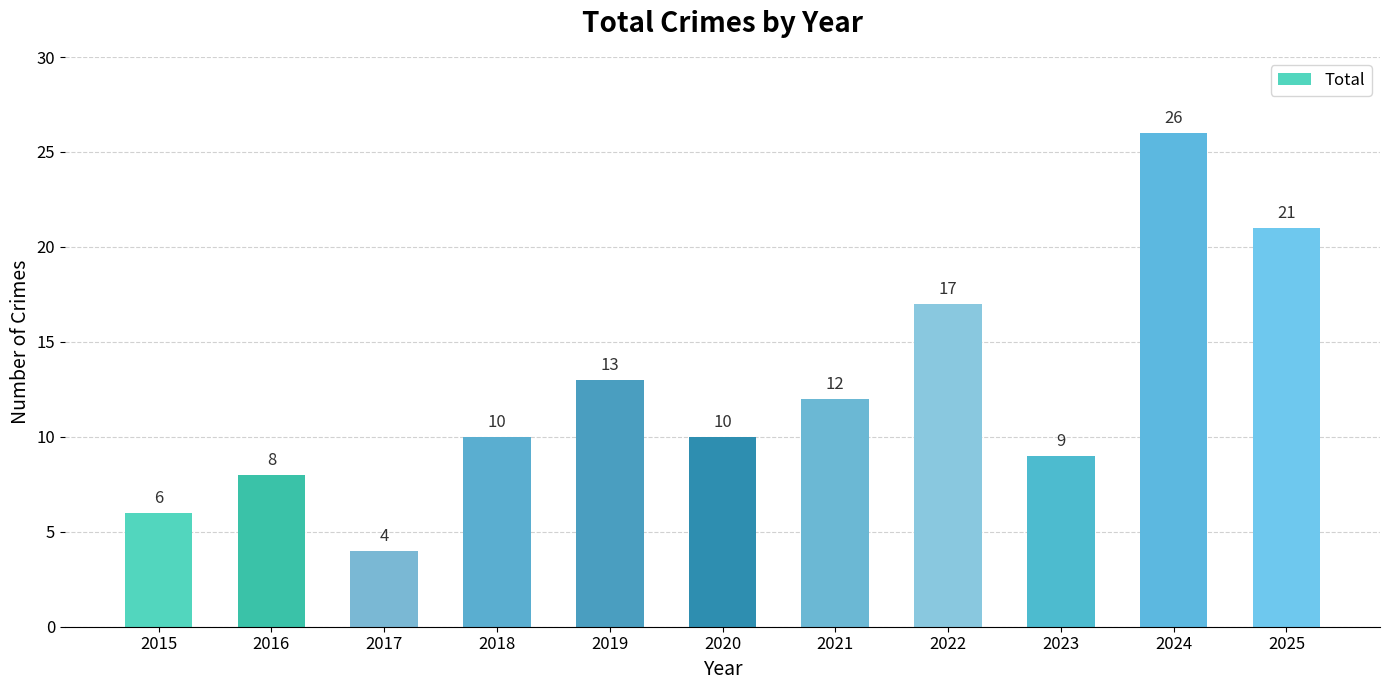

What is the value of the 3rd bar from the left?

4